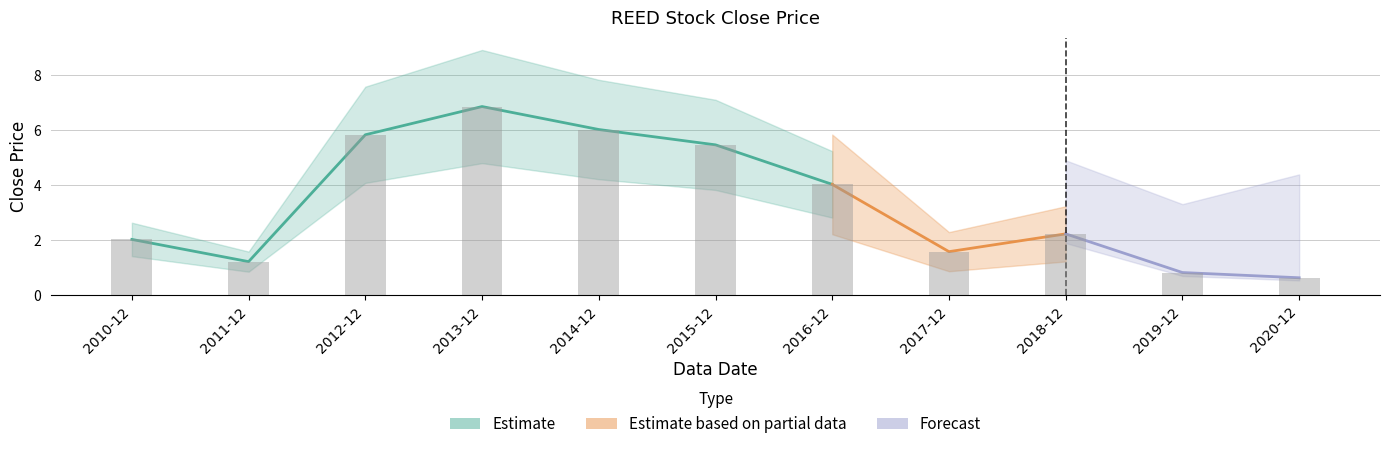

List the labels in order of value, smallest first.

2020-12, 2019-12, 2011-12, 2017-12, 2010-12, 2018-12, 2016-12, 2015-12, 2012-12, 2014-12, 2013-12